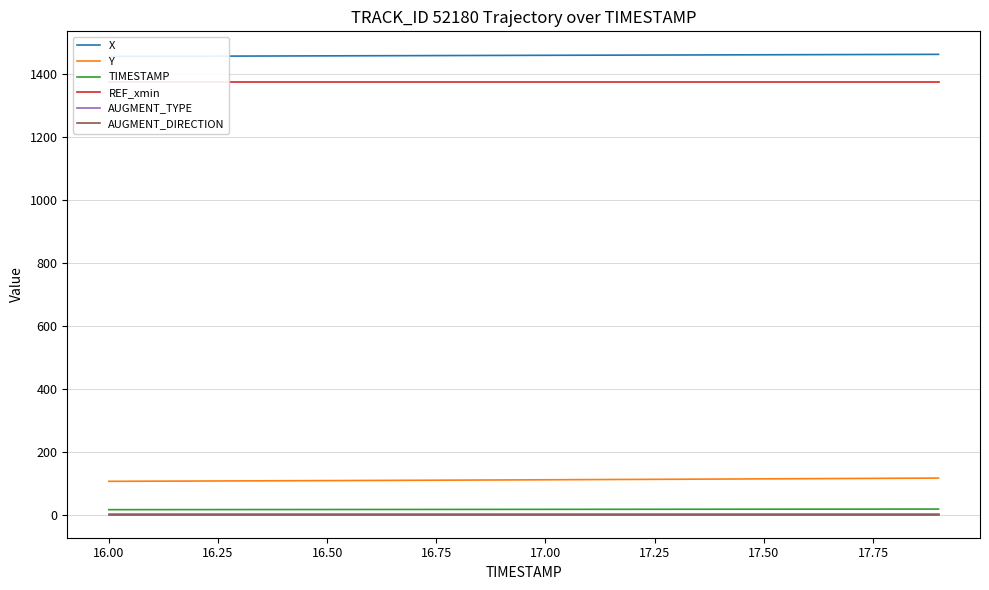

True or false: TIMESTAMP and Y intersect in this chart.

False